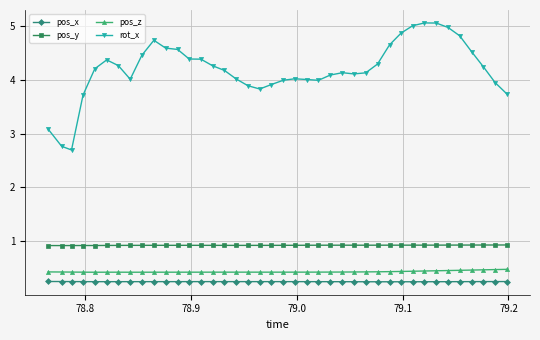

What is the sum of all pos_x values?

10.1